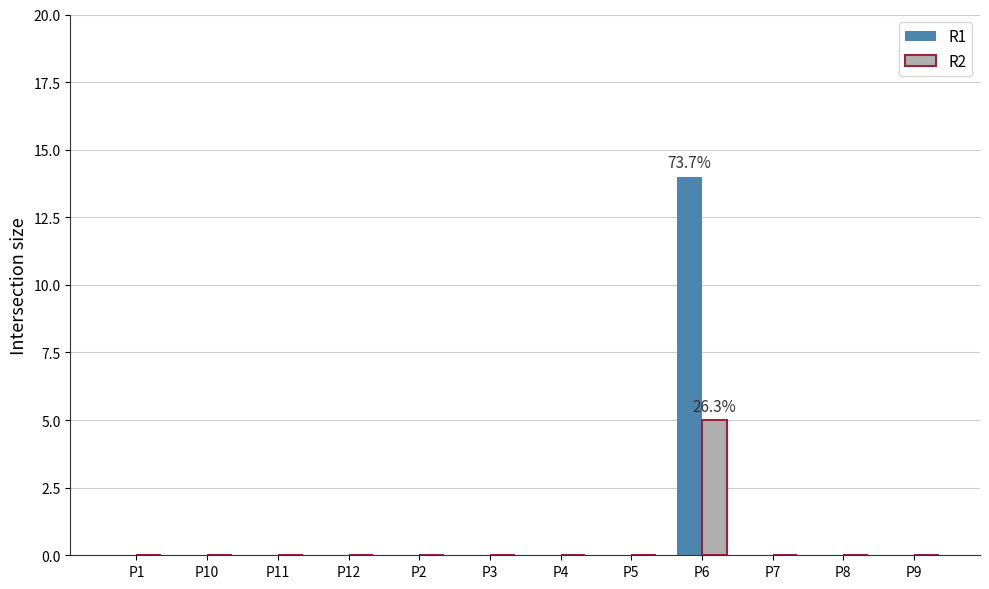

Is the value of R1 at P6 greater than the value of R2 at P10?

Yes